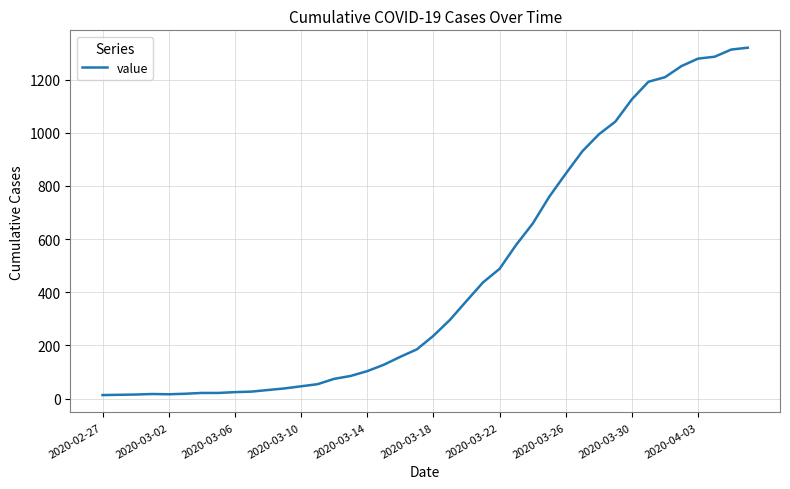

What is the maximum value shown in the chart?

1320